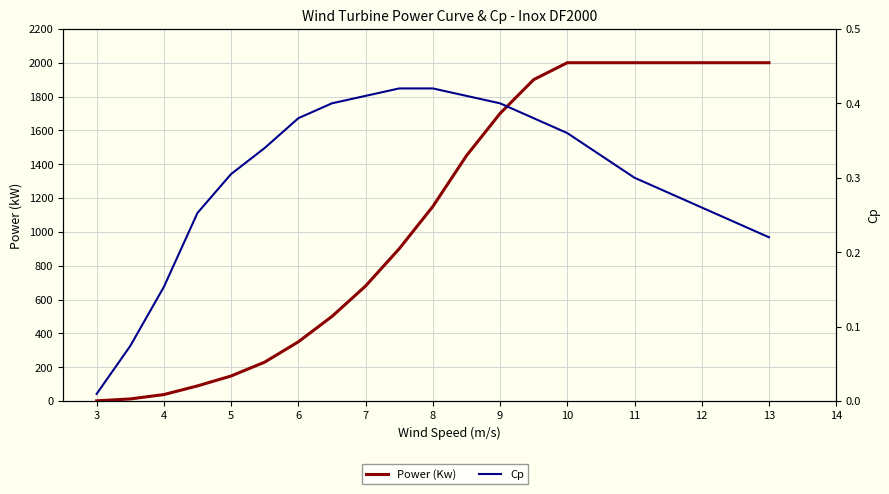

True or false: Power (Kw) and Cp cross at least once.

False